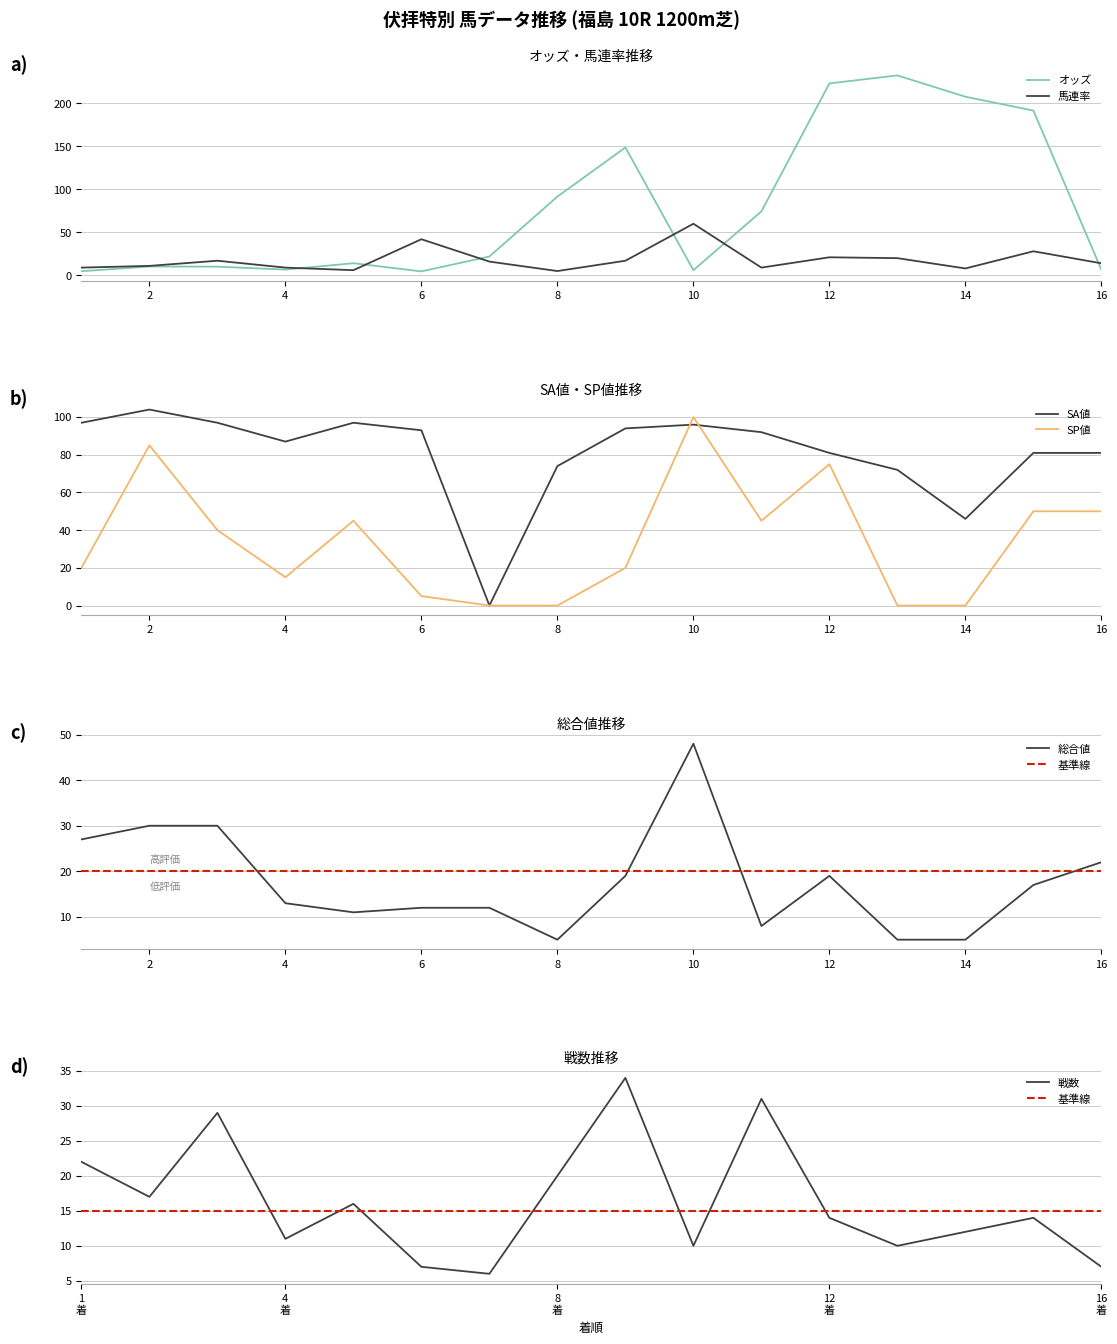

Where is the first local minimum for 総合値?

5